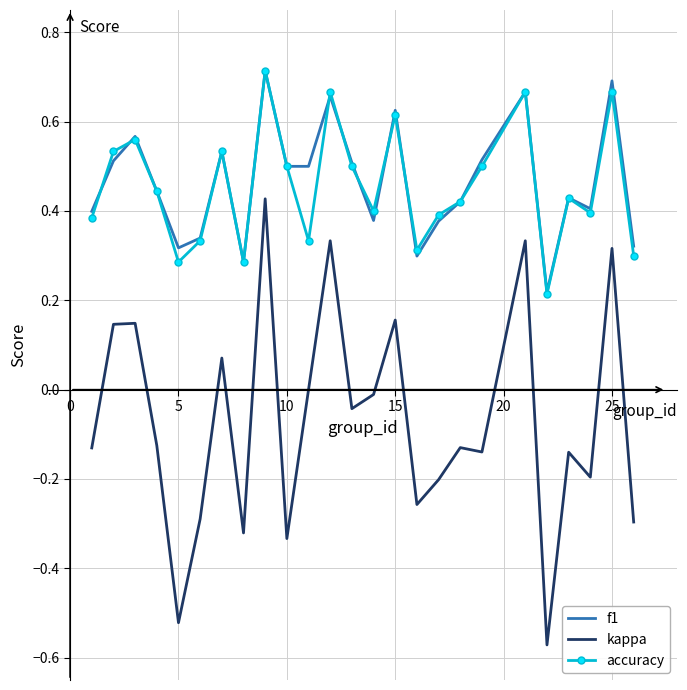

What is the sum of all f1 values?

11.6